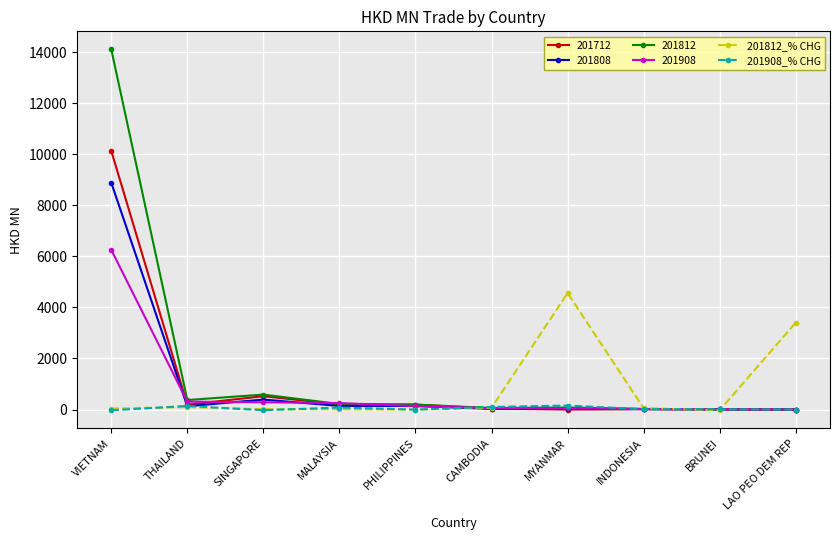

Count the number of categories in the chart.

10